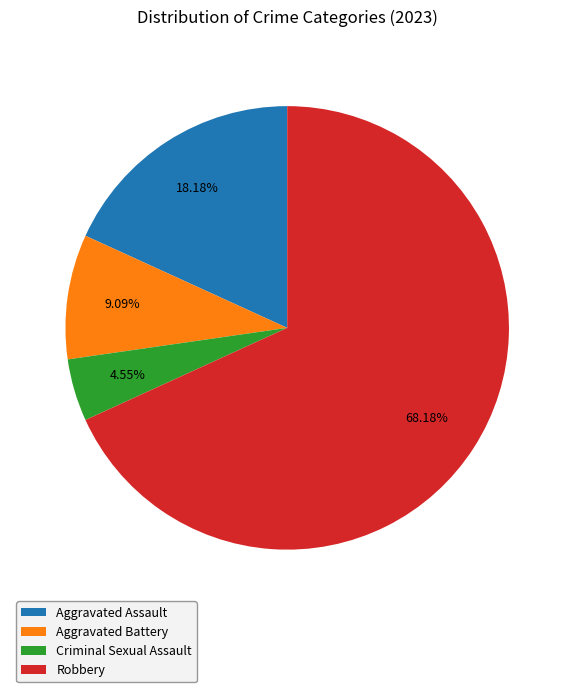

Which category has the smallest portion of the pie?

Criminal Sexual Assault